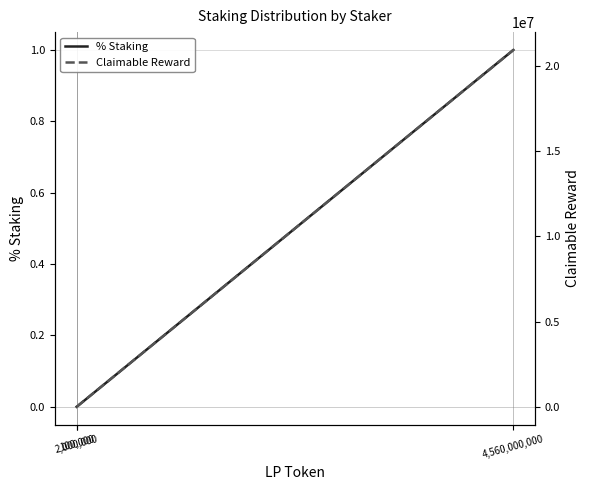

What is the difference between the highest and lowest values at 4,560,000,000?

20913978.0